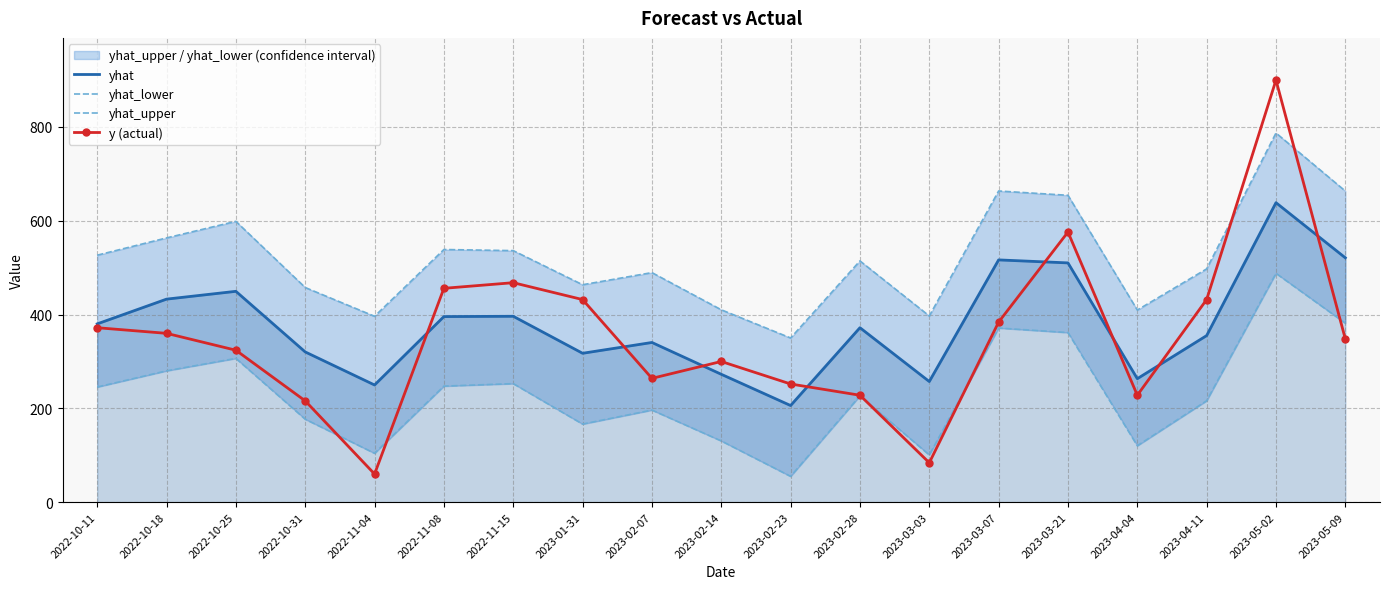

True or false: yhat_upper and yhat intersect in this chart.

False